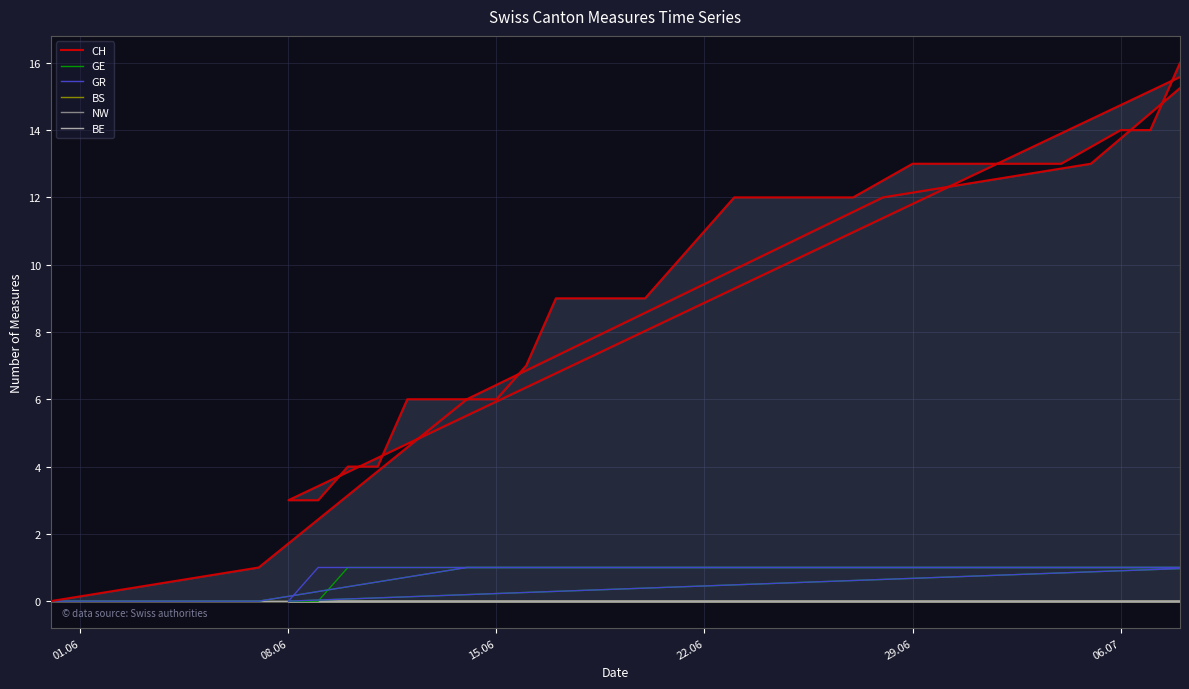

True or false: BE and GE intersect in this chart.

False